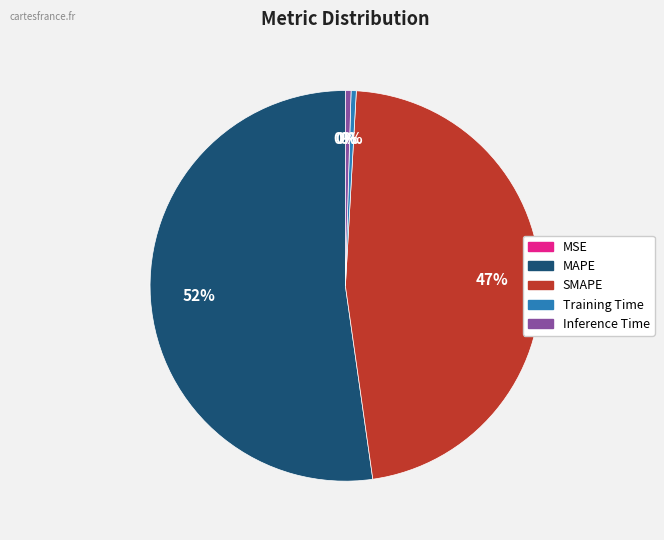

Combined, do MAPE and SMAPE account for over 50%?

Yes